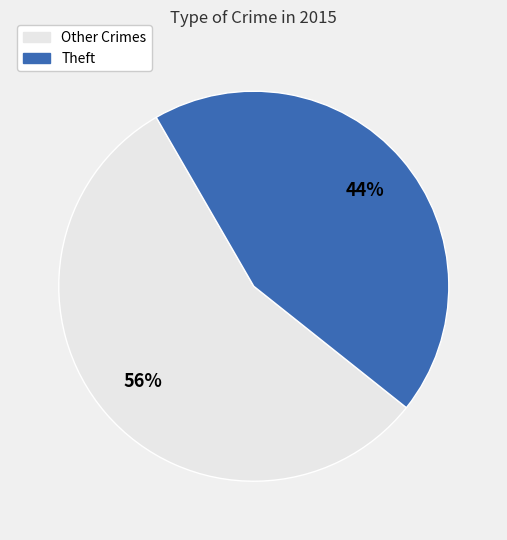

Does any single category account for the majority?

Yes